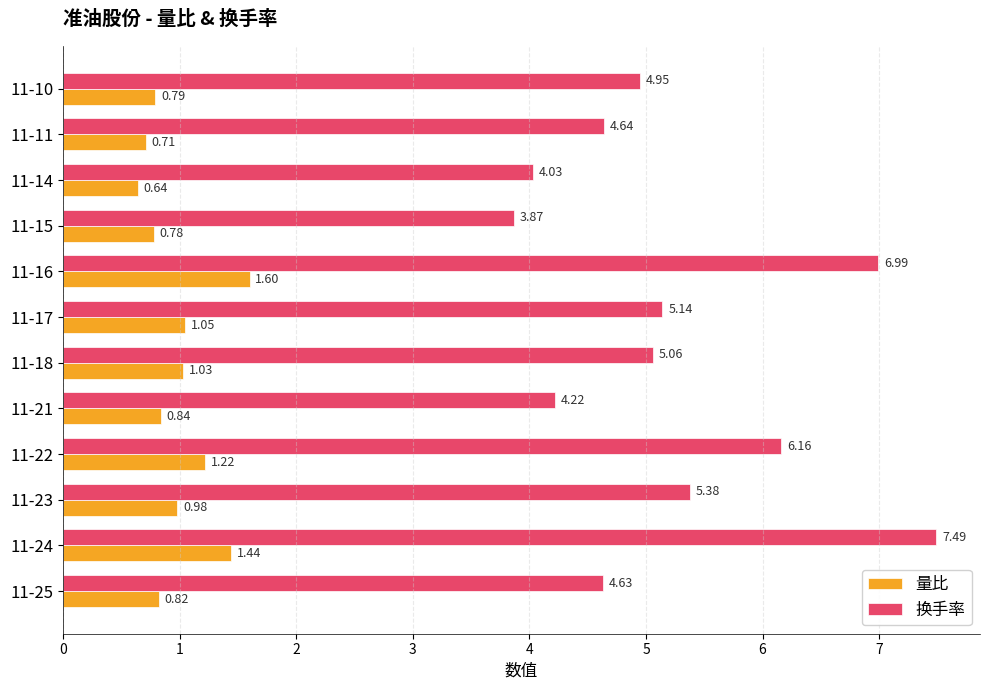

What is the difference between the maximum and second lowest values in the 换手率 series?

3.5